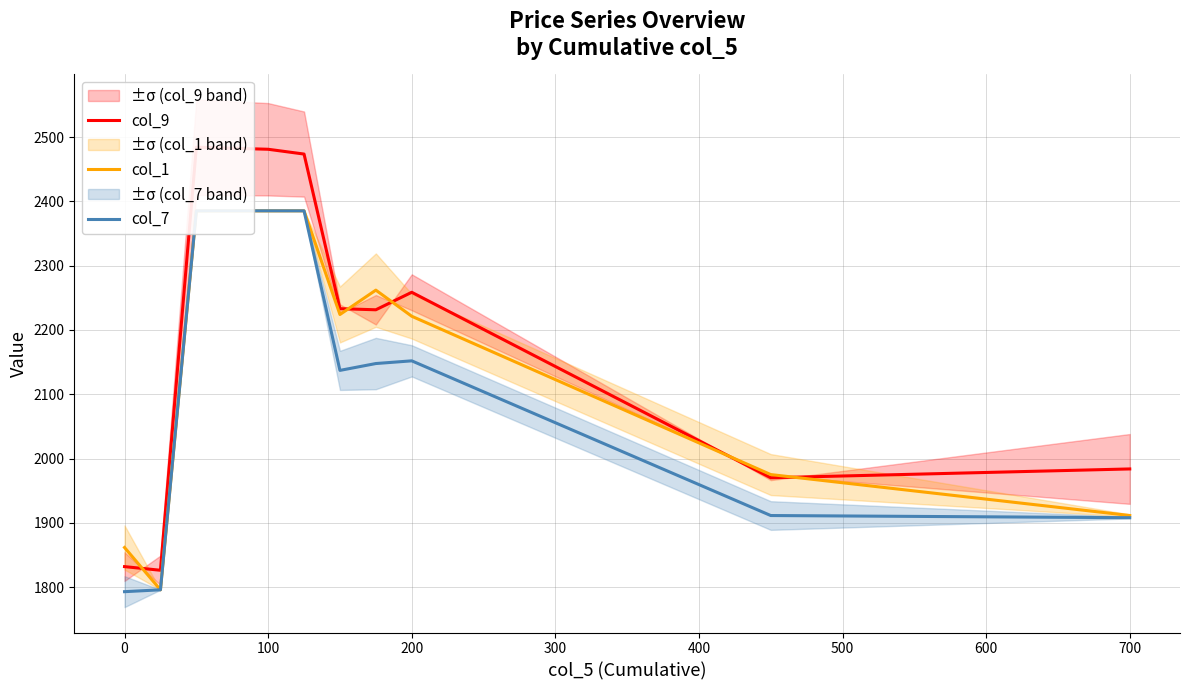

In col_9, how many points are lower than both neighbors (excluding endpoints)?

3